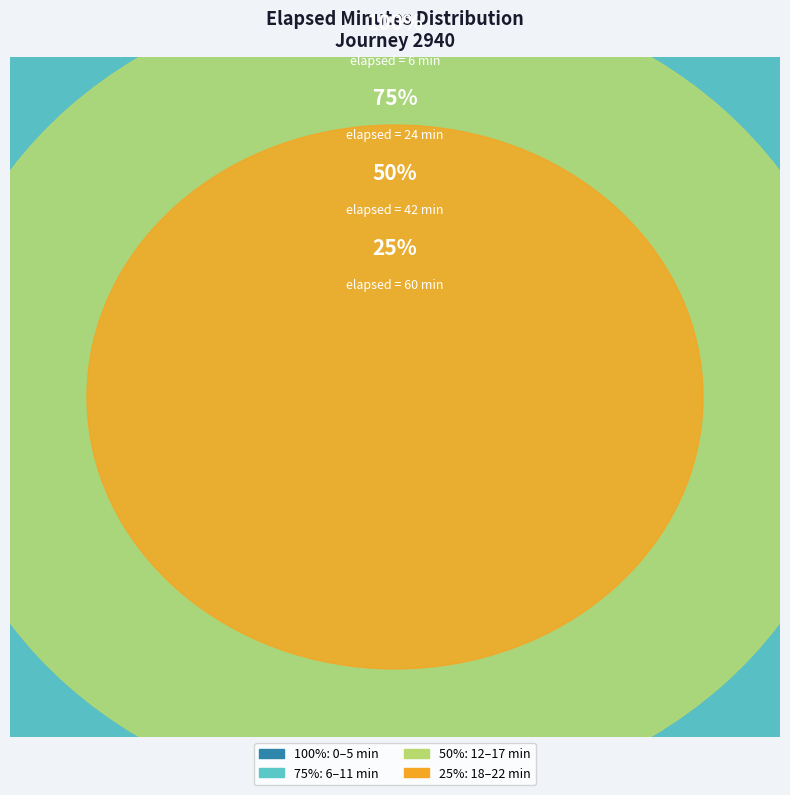

Which has a higher value, 8 or 3?

8